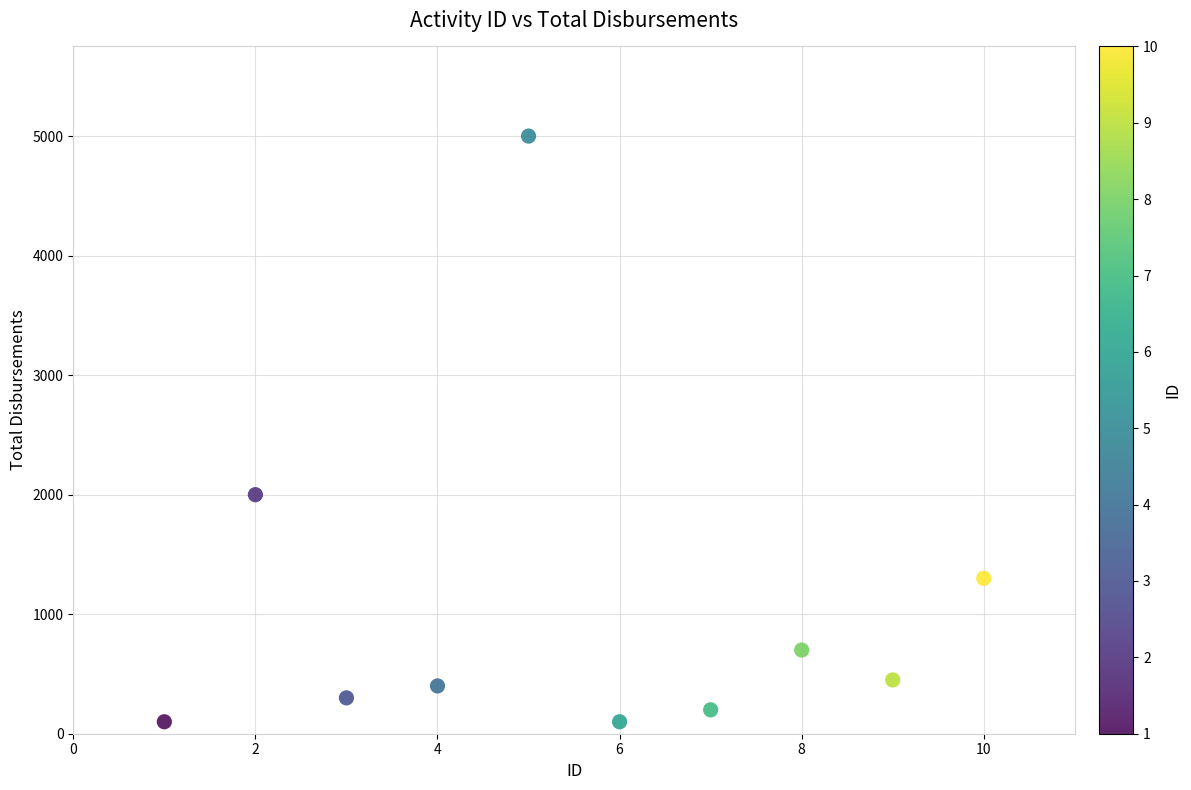

What is the range of X values (max minus min)?

9